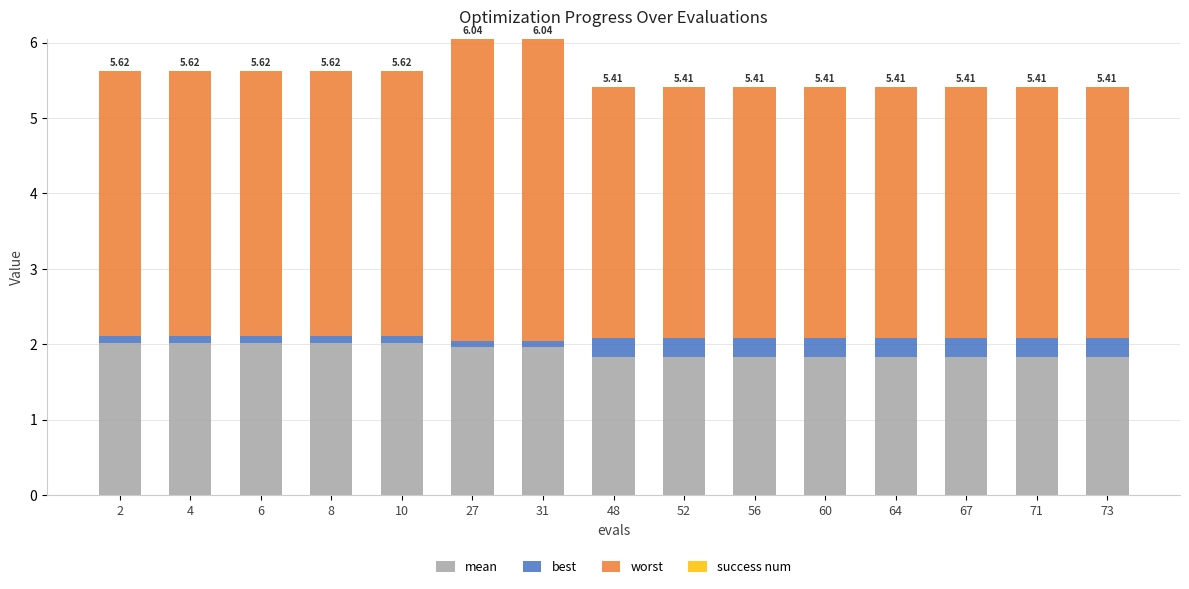

True or false: mean has a value of 2.0 at 31.

True